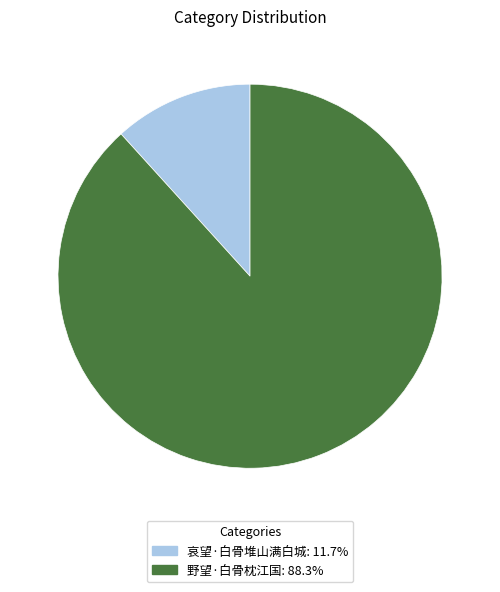

True or false: 野望·白骨枕江国 accounts for 88% of the total.

True